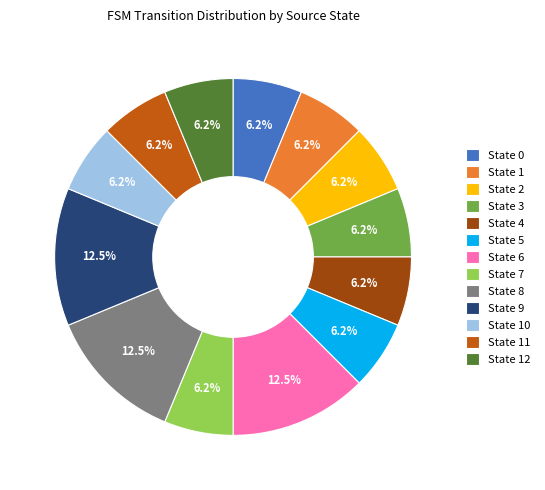

Combined, do State 11 and State 1 account for over 50%?

No